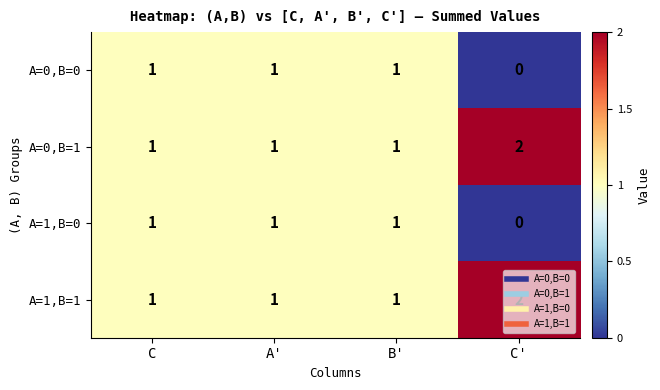

Which label corresponds to the largest value in the chart?

C'